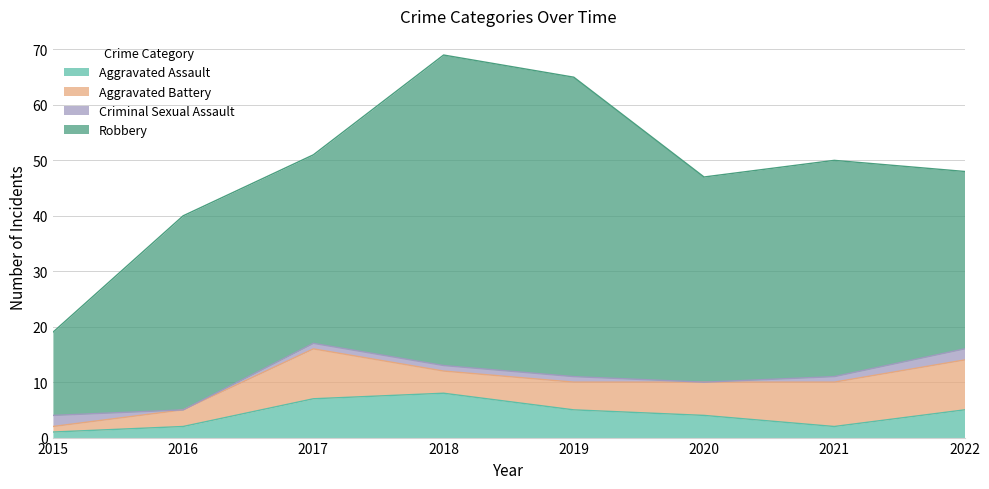

Is it true that Criminal Sexual Assault equals 2 at 2022?

True